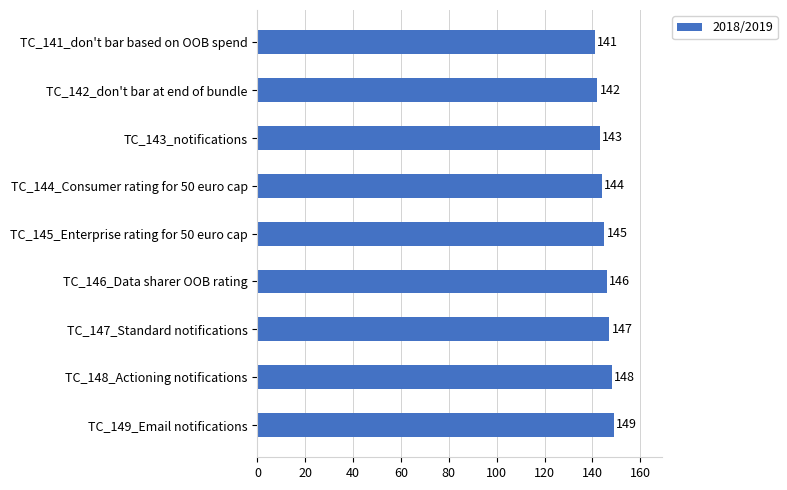

What is the sum of the values at TC_146_Data sharer OOB rating and TC_149_Email notifications?

295